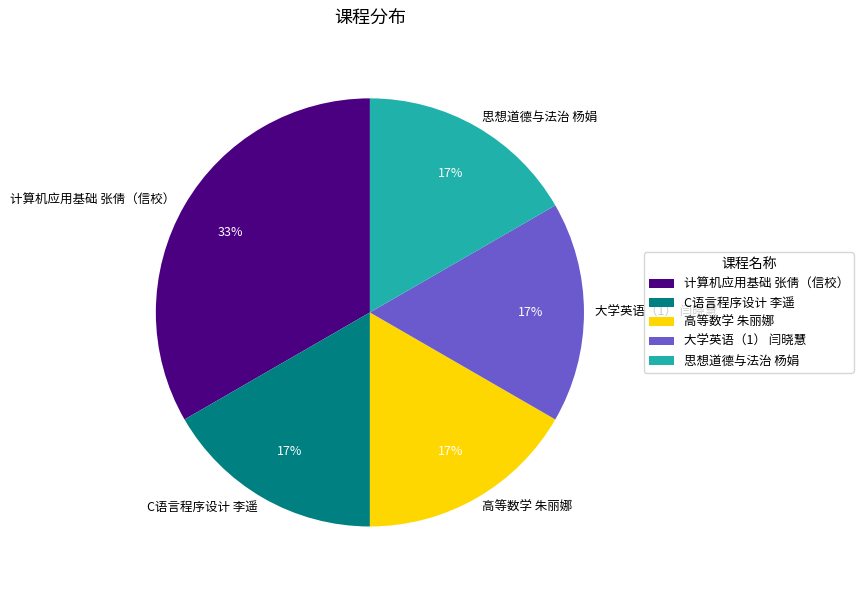

Does 高等数学 朱丽娜 account for over 50% of the chart?

No